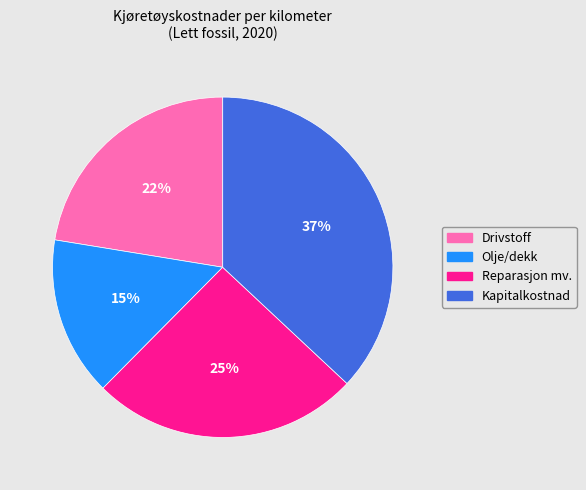

What is the largest slice in the pie chart?

Kapitalkostnad